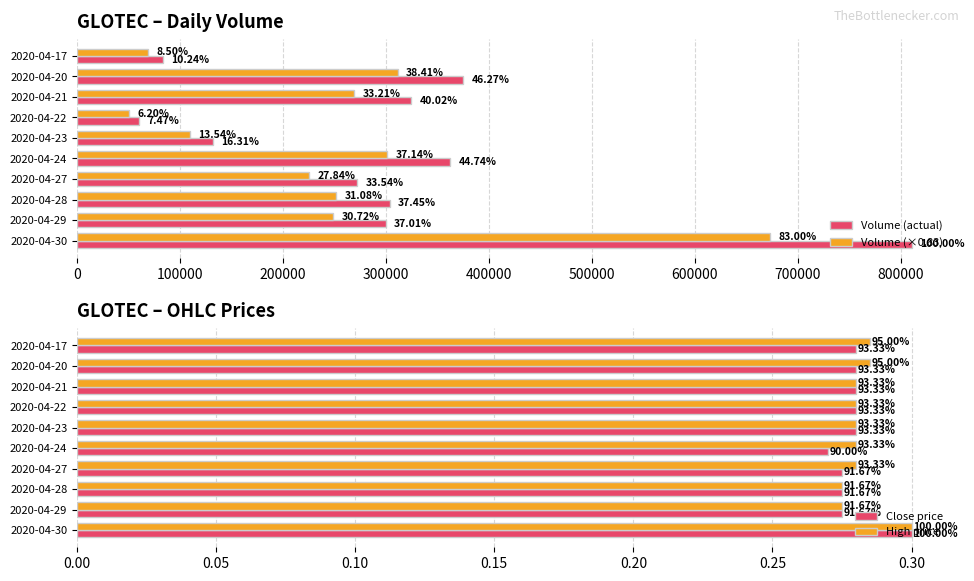

Is the value of Close price at 2020-04-27 greater than the value of High price at 2020-04-20?

No